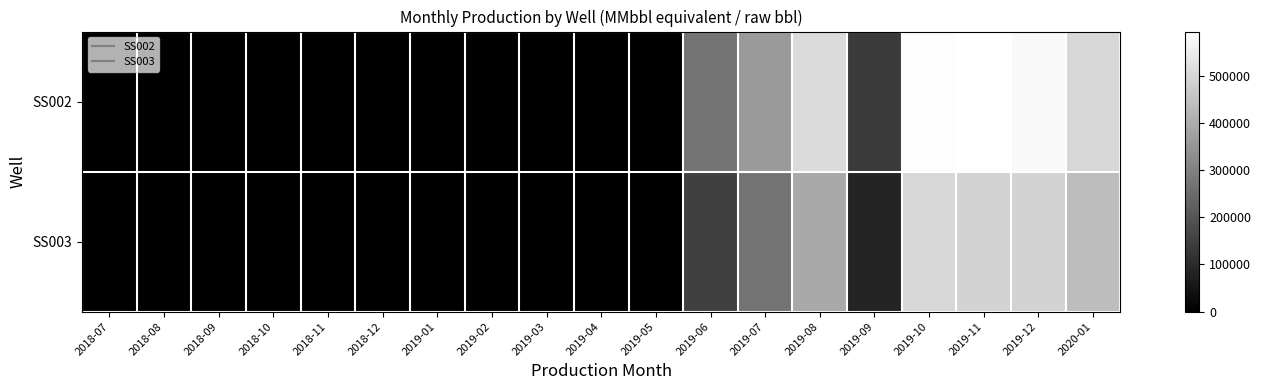

Reading right to left, extract all data points from this chart.

SS002: 2020-01=500177.0	2019-12=578260.0	2019-11=593566.0	2019-10=586782.0	2019-09=136482.0	2019-08=508970.0	2019-07=357801.0	2019-06=270759.0	2019-05=0.0	2019-04=0.0	2019-03=0.0	2019-02=0.0	2019-01=0.0	2018-12=0.0	2018-11=0.0	2018-10=0.0	2018-09=0.0	2018-08=0.0	2018-07=0.0
SS003: 2020-01=438611.0	2019-12=491007.0	2019-11=491597.0	2019-10=500399.0	2019-09=84441.0	2019-08=392029.0	2019-07=268420.0	2019-06=149029.0	2019-05=0.0	2019-04=0.0	2019-03=0.0	2019-02=0.0	2019-01=0.0	2018-12=0.0	2018-11=0.0	2018-10=0.0	2018-09=0.0	2018-08=0.0	2018-07=0.0